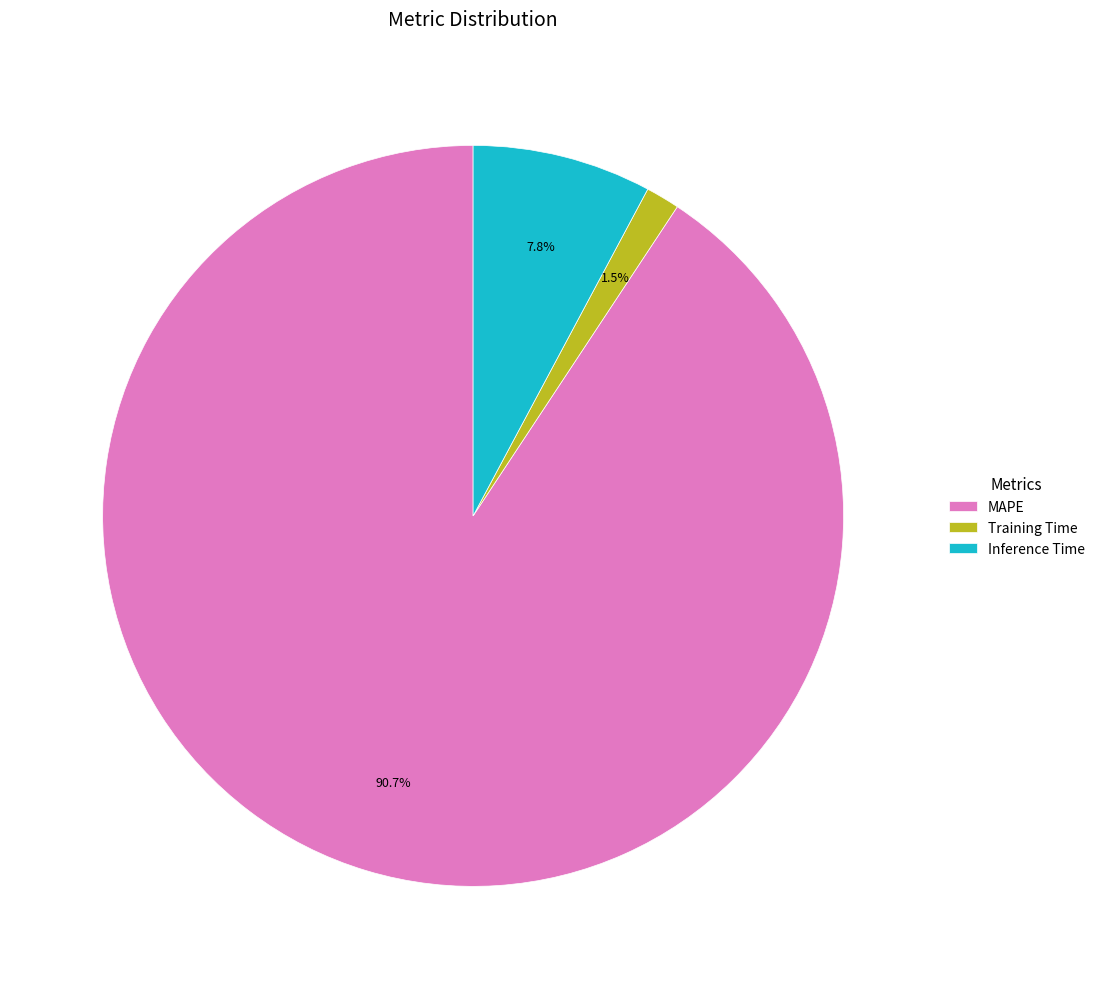

Rank the categories by value from lowest to highest.

Training Time, Inference Time, MAPE